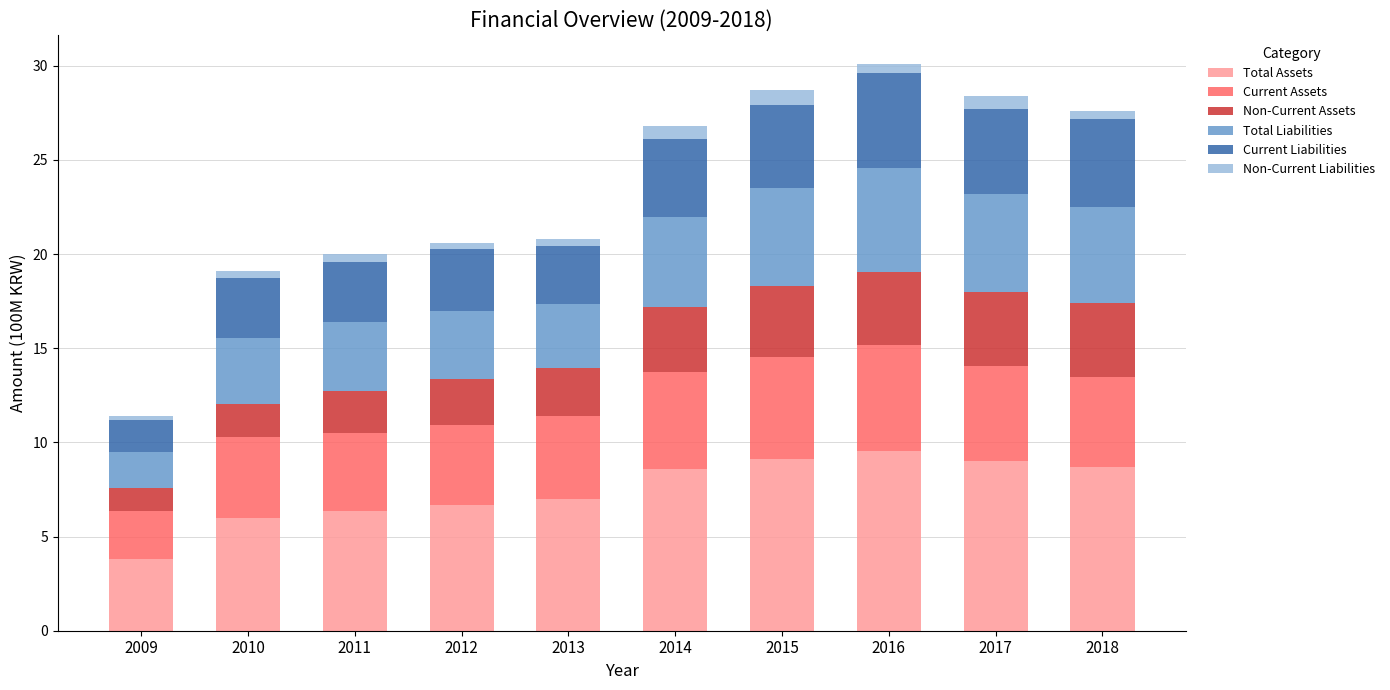

What is the total value across all series at 2014?

26.8